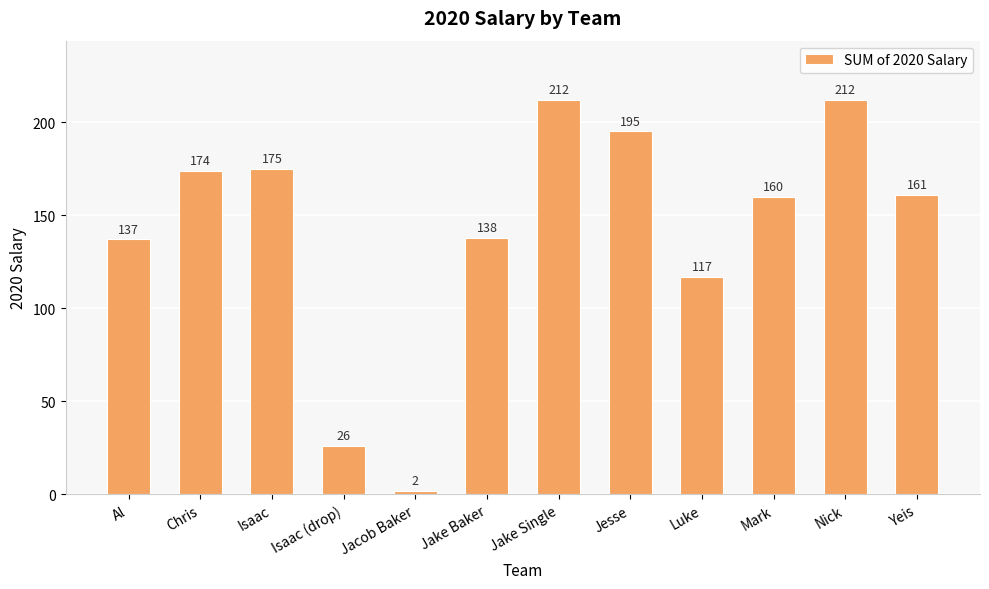

What is the value of the 7th bar from the left?

212